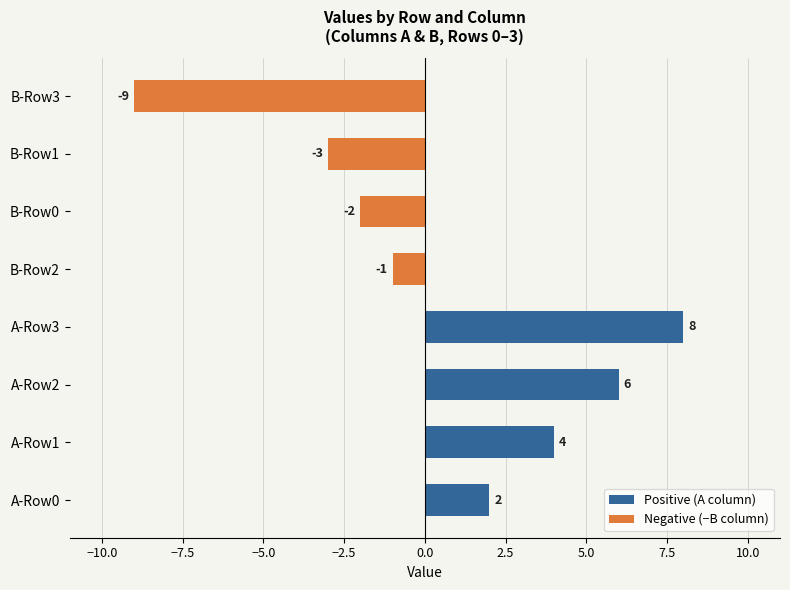

Is it true that Positive (A column) equals 1 at A-Row0?

False